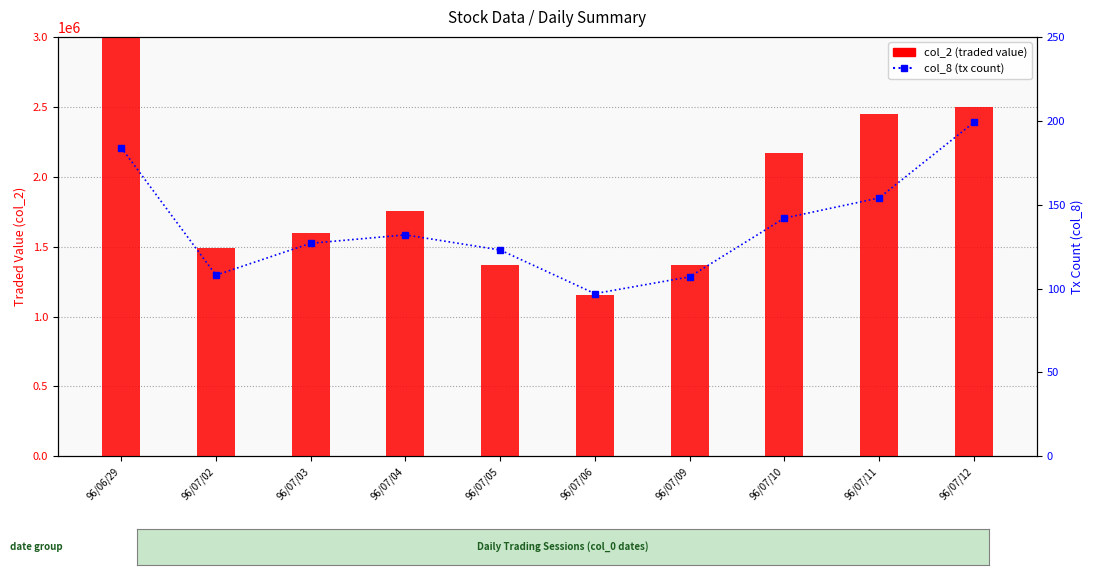

Count the number of categories in the chart.

10